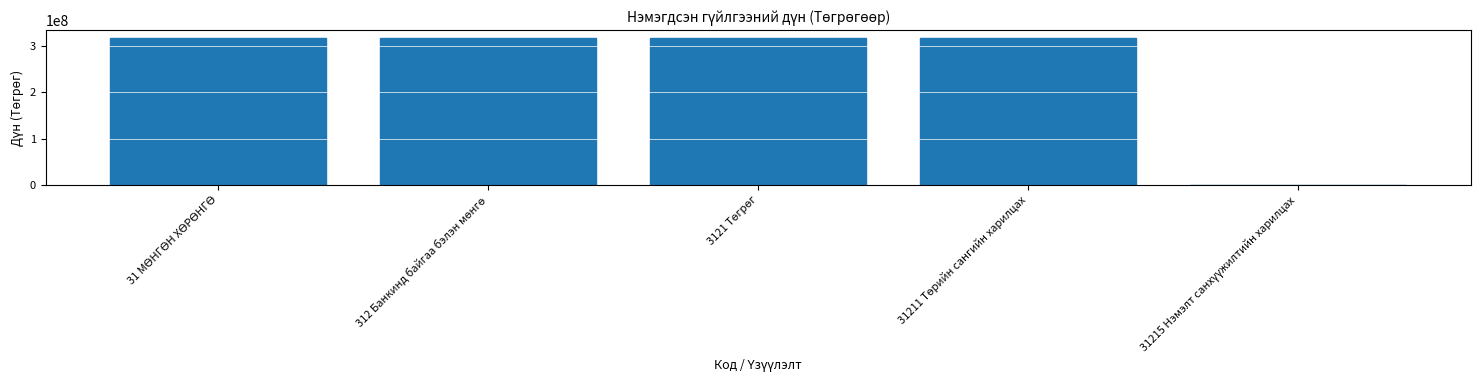

What is the greatest value displayed?

318035602